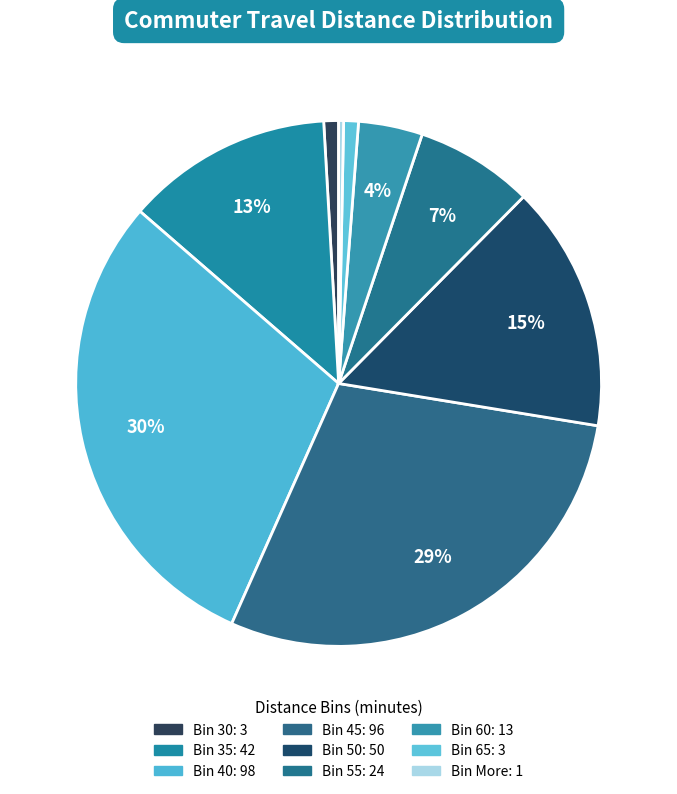

How many slices are in this pie chart?

9